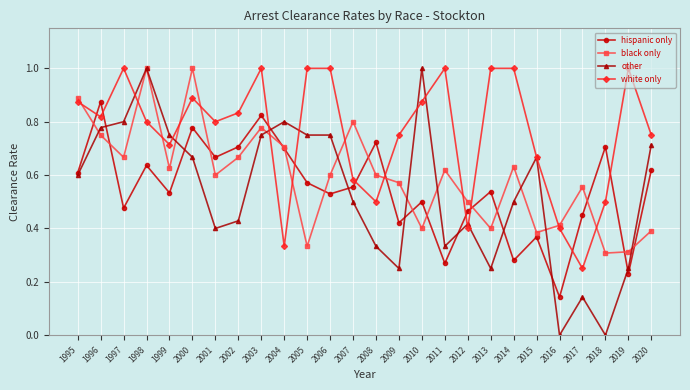

How many lines are shown in the chart?

4